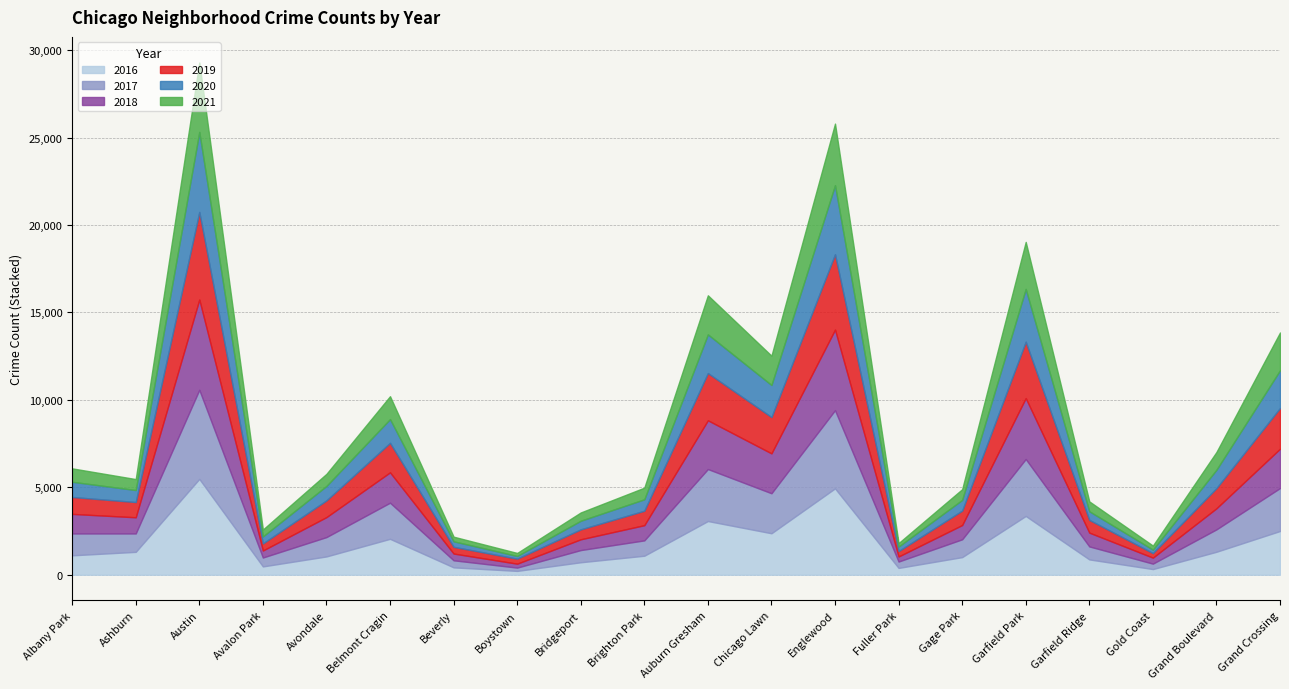

Which has a higher value, Garfield Ridge or Englewood?

Englewood